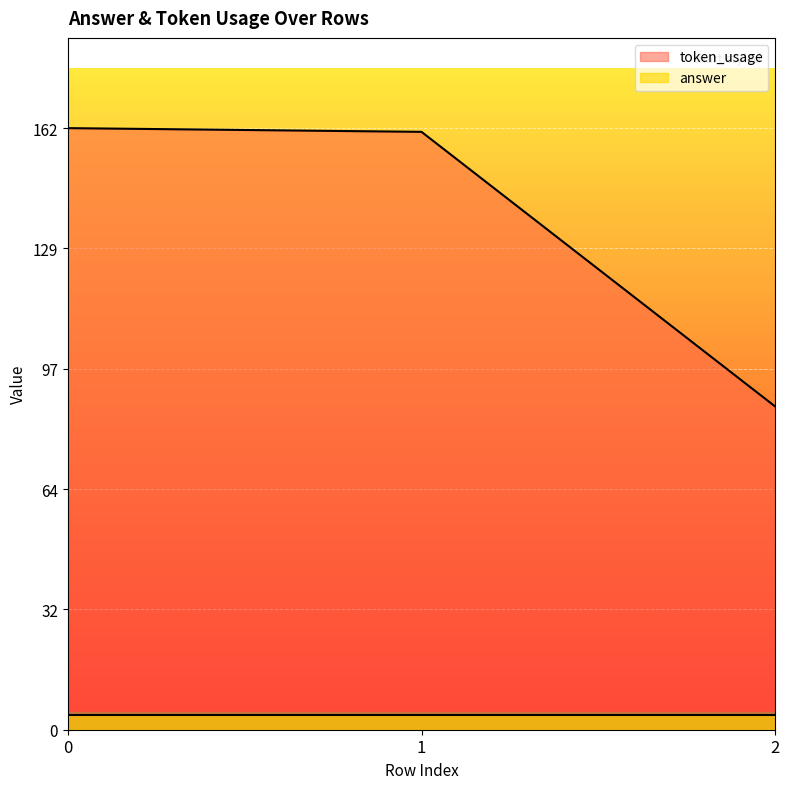

How many values exceed 161?

1